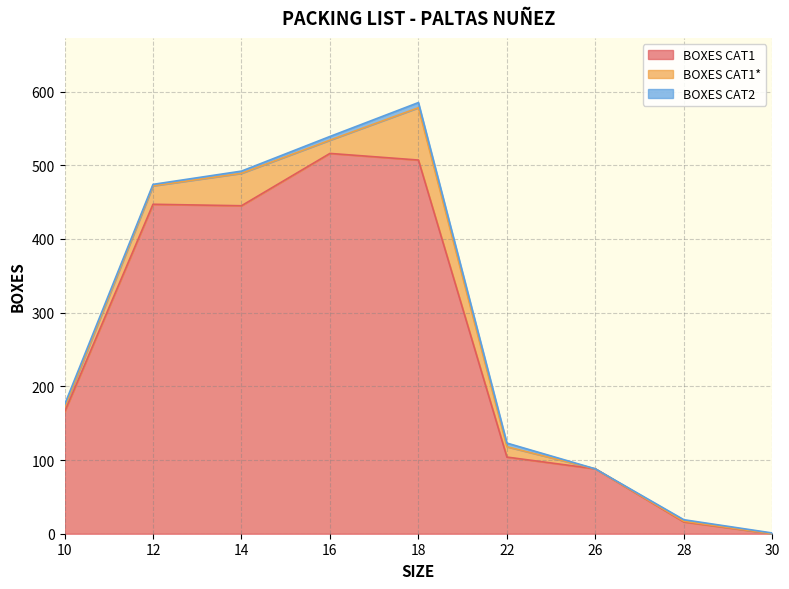

At which label does BOXES CAT1 first exceed 165?

12